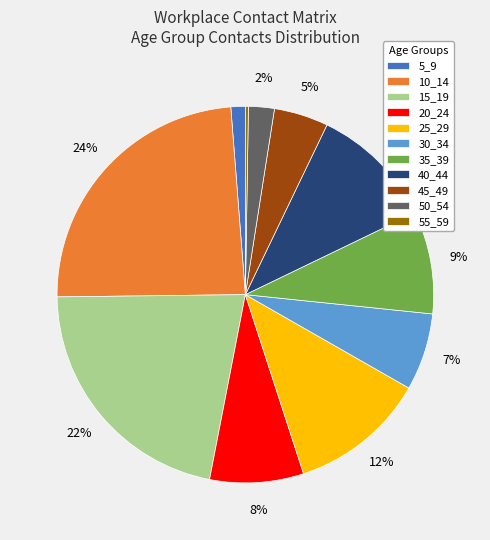

Which has a higher value, 40_44 or 45_49?

40_44